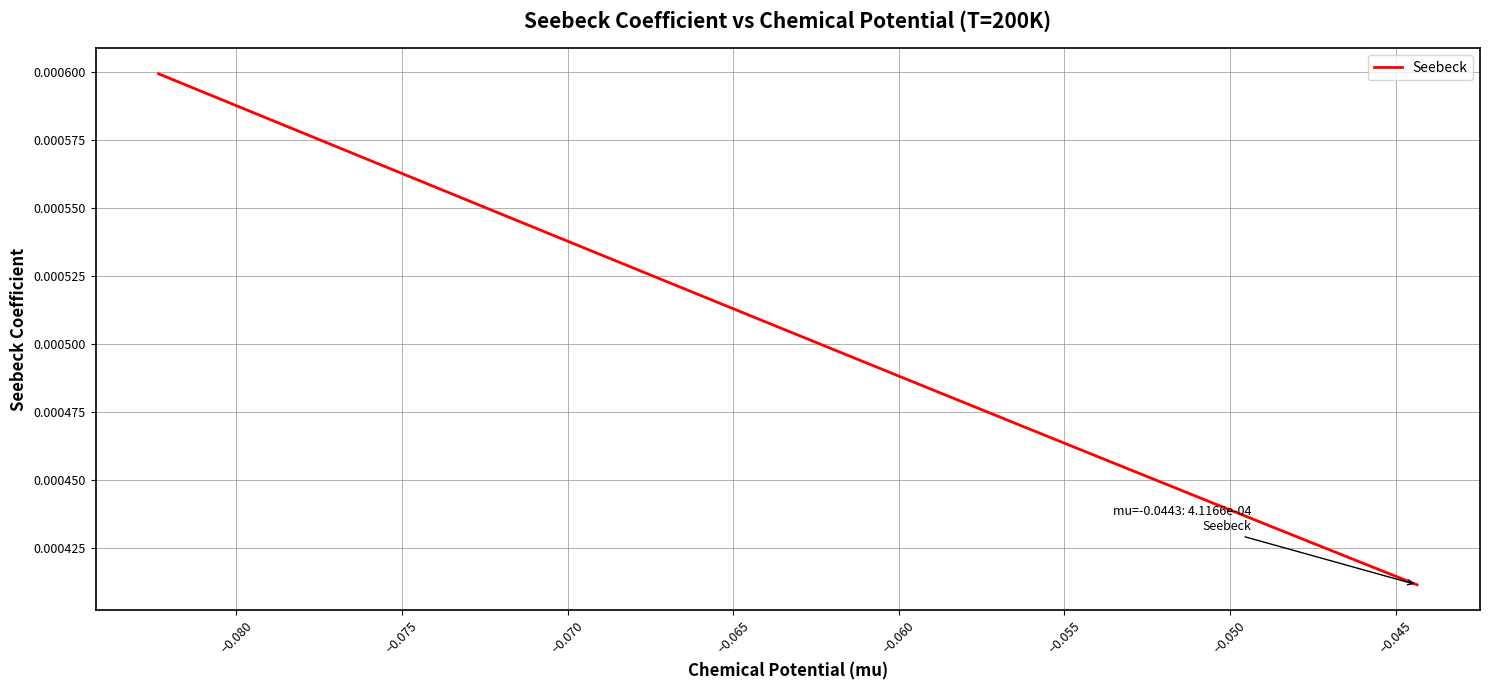

Is this an area chart (filled region under the line)?

No